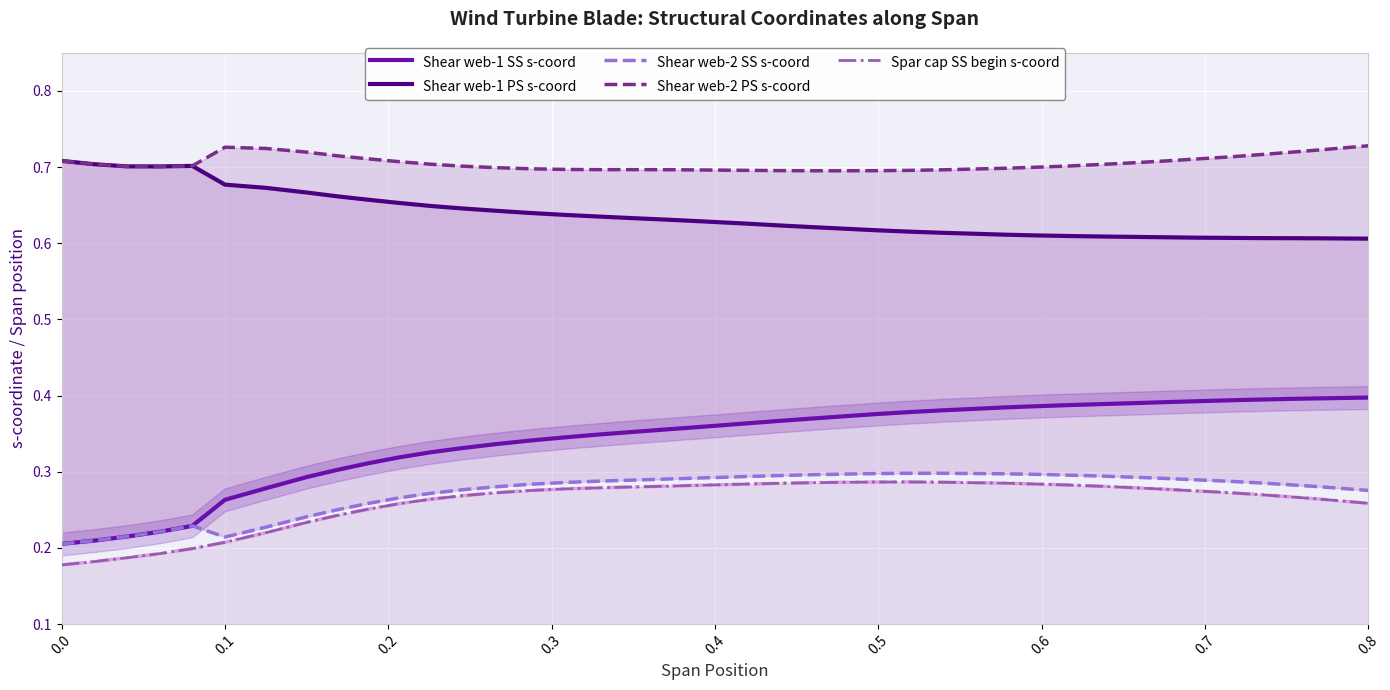

True or false: Spar cap SS begin s-coord and Shear web-1 SS s-coord intersect in this chart.

False